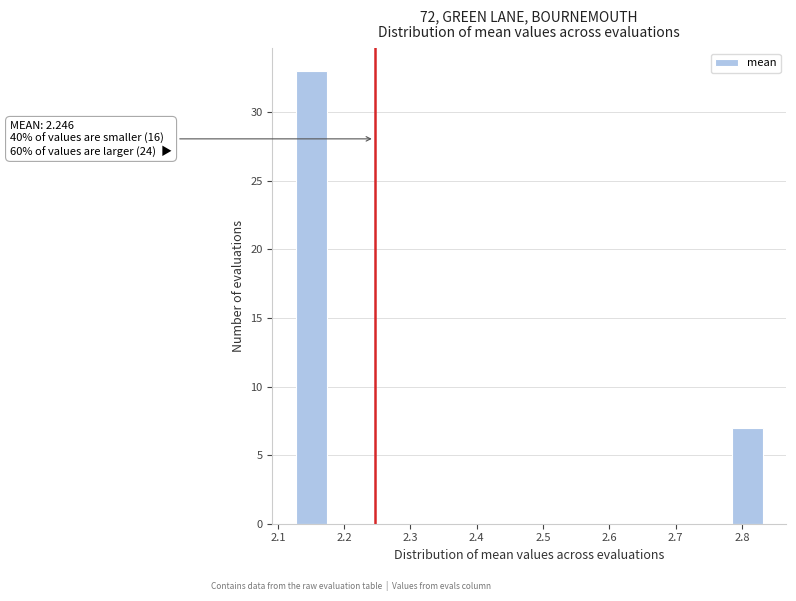

Which range on the x-axis has the tallest bar?

2.13 to 2.17